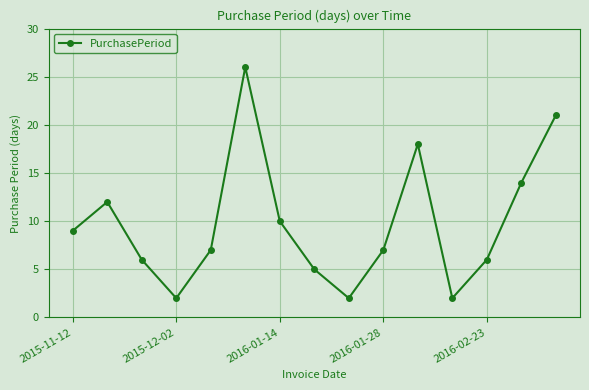

Reading left to right, what are all the values shown in this chart?

9	12	6	2	7	26	10	5	2	7	18	2	6	14	21